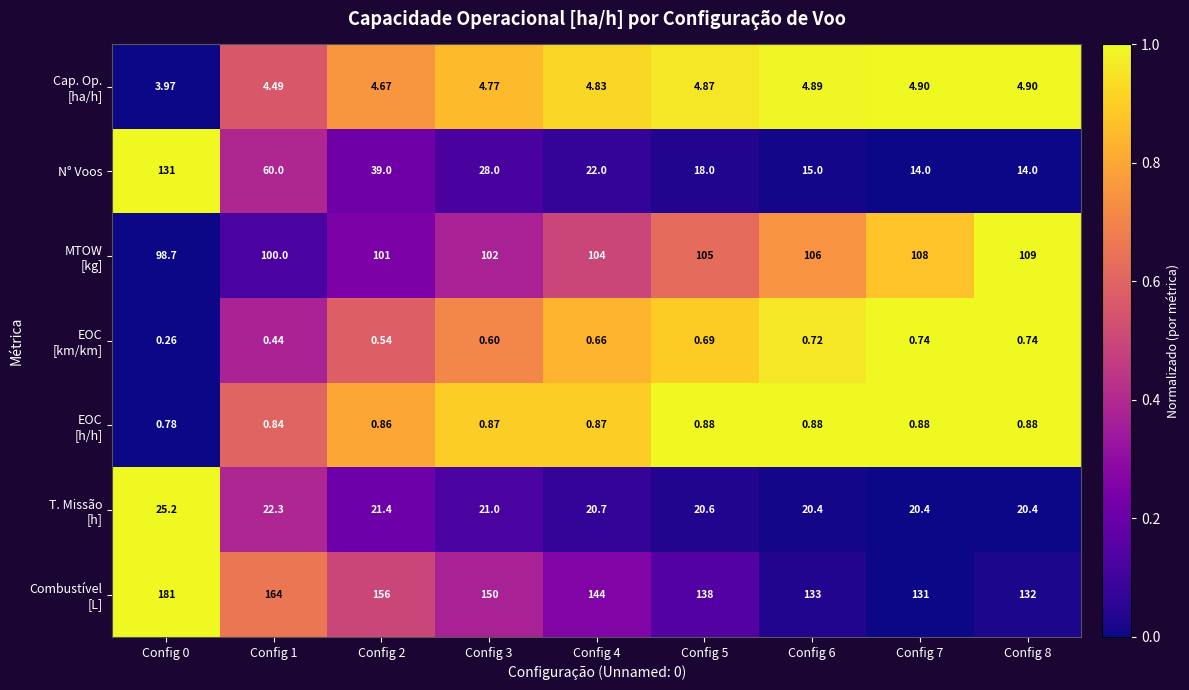

Between Config 2 and Config 6, which series saw the biggest shift?

N° Voos